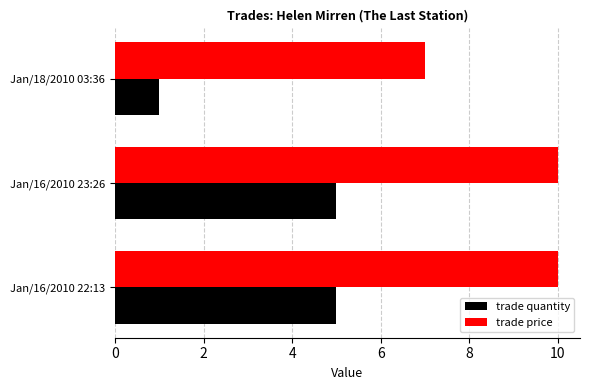

How many values in the trade quantity series are below 5?

1